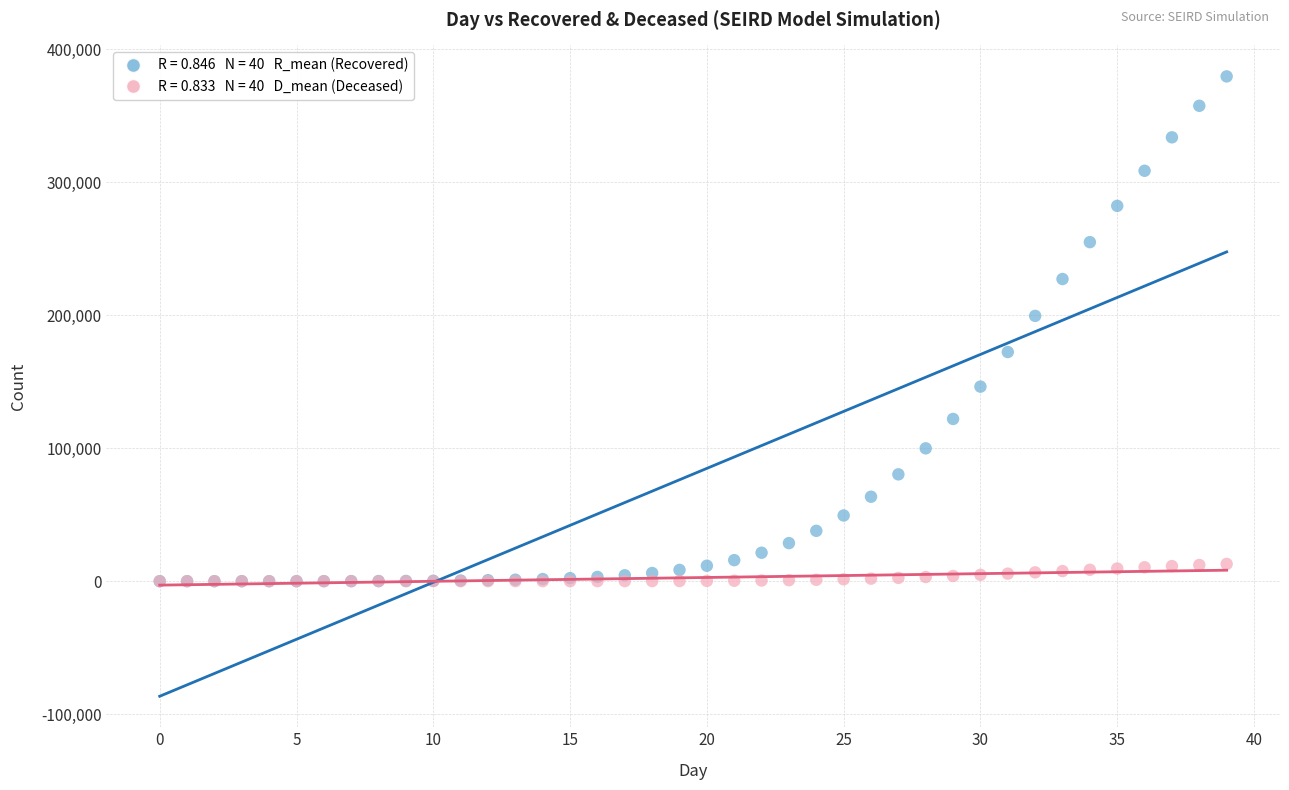

Across all series, what Y value is closest to 189731?

199427.3